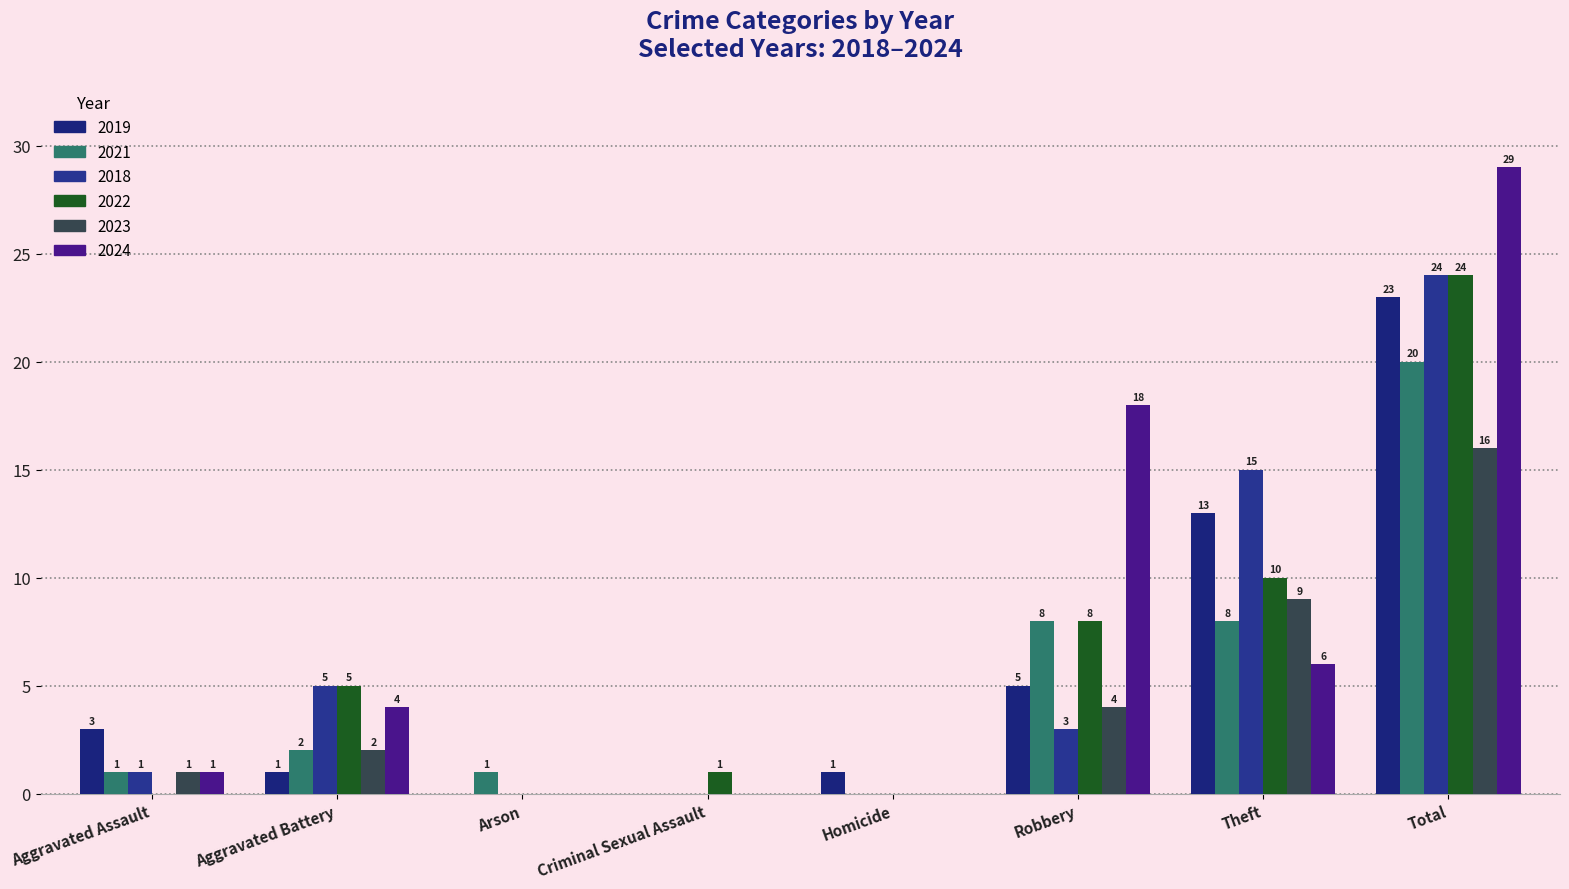

Reading left to right, what are all the values shown in this chart?

2019: Aggravated Assault=3	Aggravated Battery=1	Arson=0	Criminal Sexual Assault=0	Homicide=1	Robbery=5	Theft=13	Total=23
2021: Aggravated Assault=1	Aggravated Battery=2	Arson=1	Criminal Sexual Assault=0	Homicide=0	Robbery=8	Theft=8	Total=20
2018: Aggravated Assault=1	Aggravated Battery=5	Arson=0	Criminal Sexual Assault=0	Homicide=0	Robbery=3	Theft=15	Total=24
2022: Aggravated Assault=0	Aggravated Battery=5	Arson=0	Criminal Sexual Assault=1	Homicide=0	Robbery=8	Theft=10	Total=24
2023: Aggravated Assault=1	Aggravated Battery=2	Arson=0	Criminal Sexual Assault=0	Homicide=0	Robbery=4	Theft=9	Total=16
2024: Aggravated Assault=1	Aggravated Battery=4	Arson=0	Criminal Sexual Assault=0	Homicide=0	Robbery=18	Theft=6	Total=29